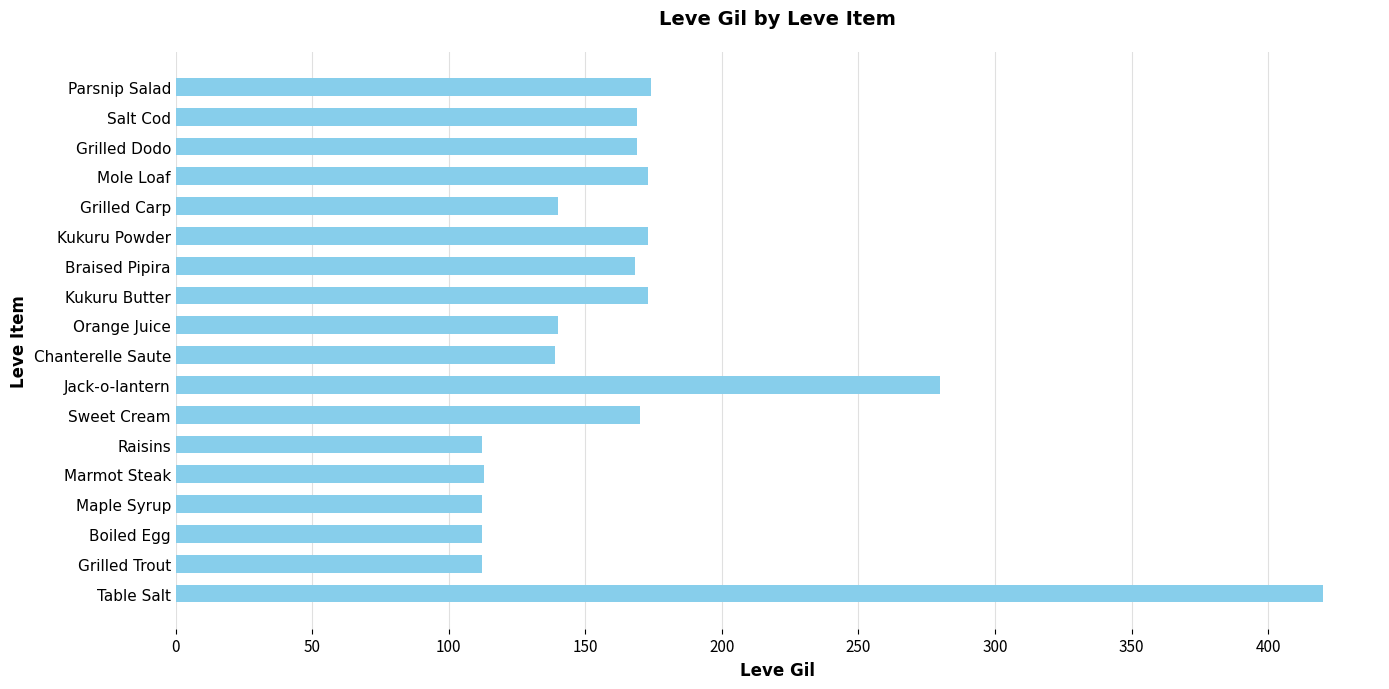

At which label is the value closest to 266?

Jack-o-lantern